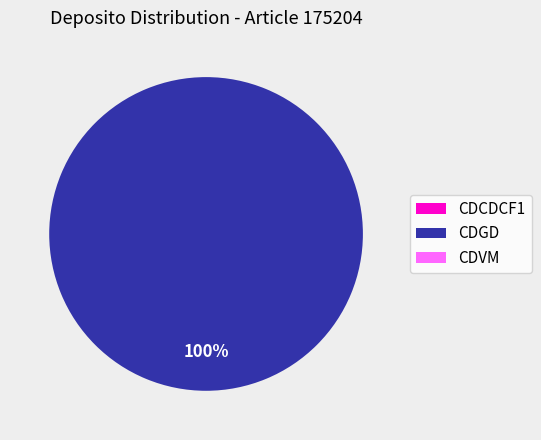

Rank the categories by value from lowest to highest.

CDCDCF1, CDVM, CDGD